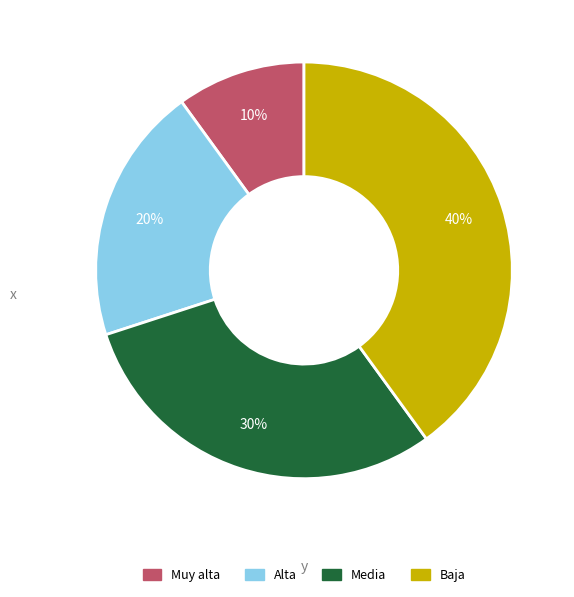

True or false: Alta accounts for 35% of the total.

False